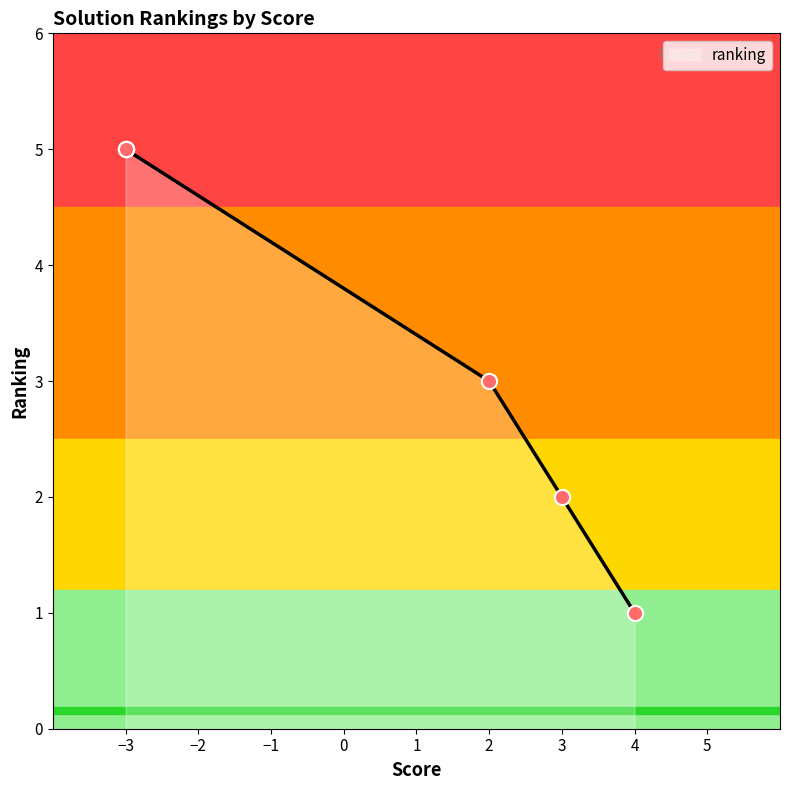

What is the lowest value of the ranking series?

1.0